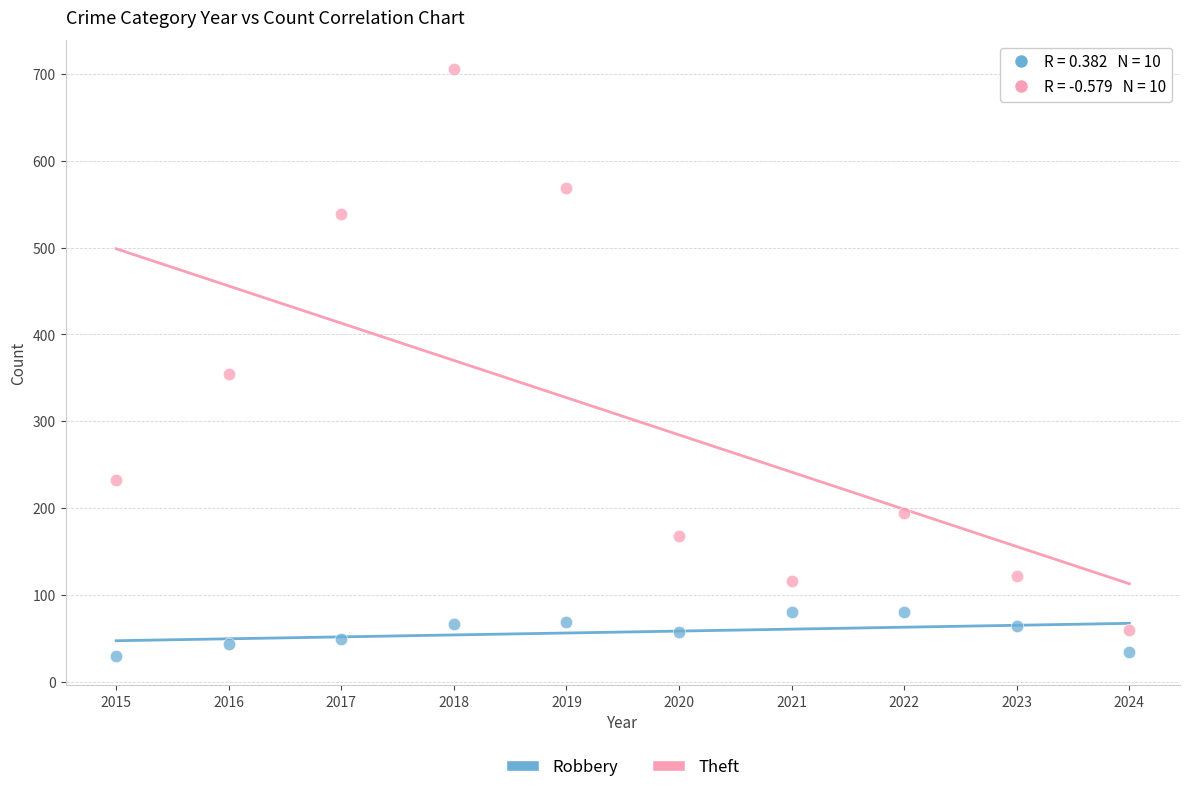

Across all data points, what is the range of Y values (max minus min)?

675